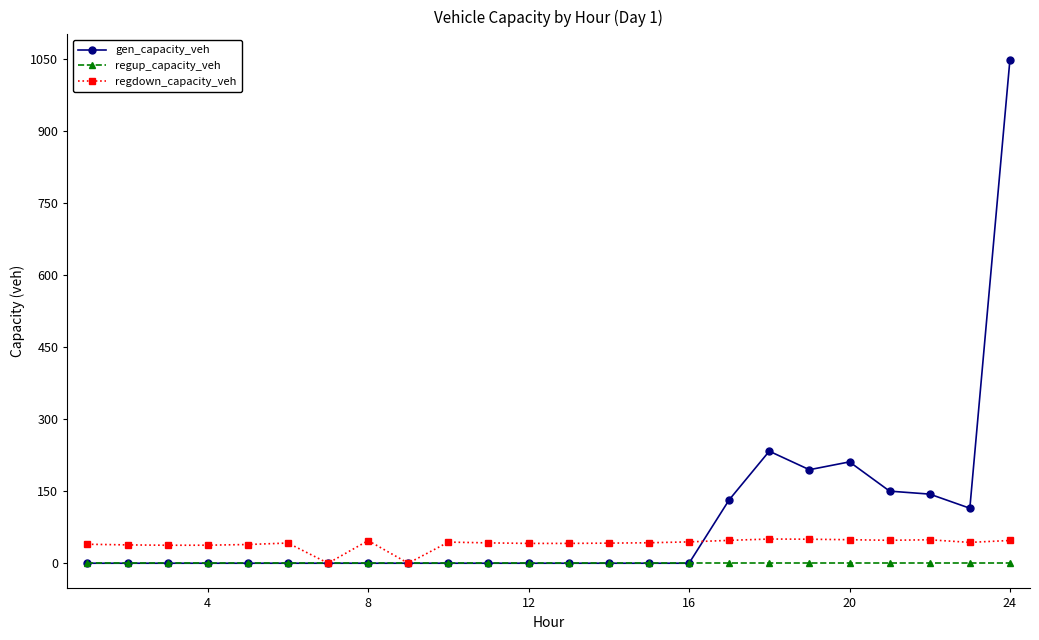

List the series in order of their overall mean, lowest first.

regup_capacity_veh, regdown_capacity_veh, gen_capacity_veh